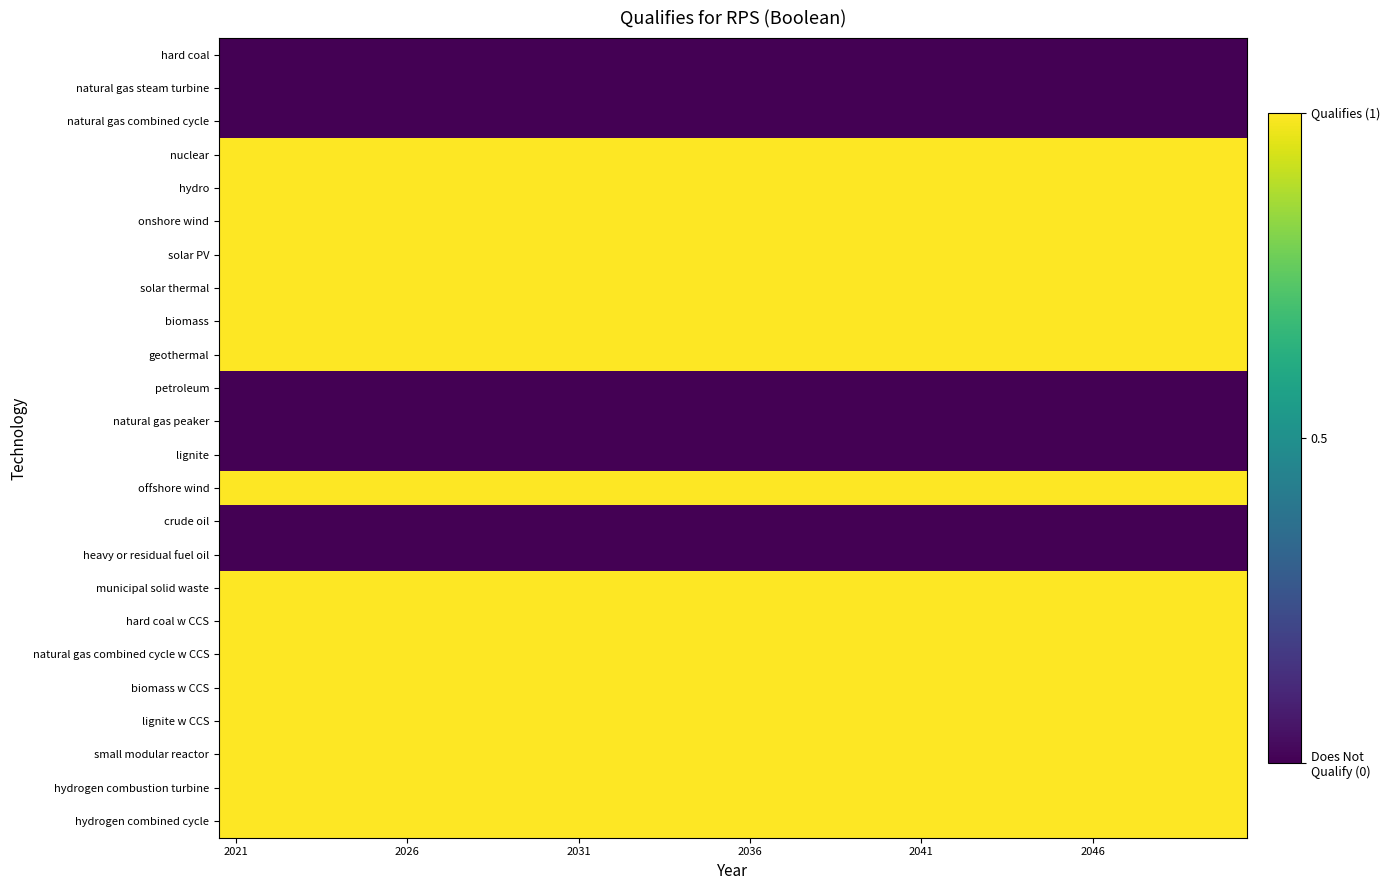

At which category is the sum across all series the highest?

2021